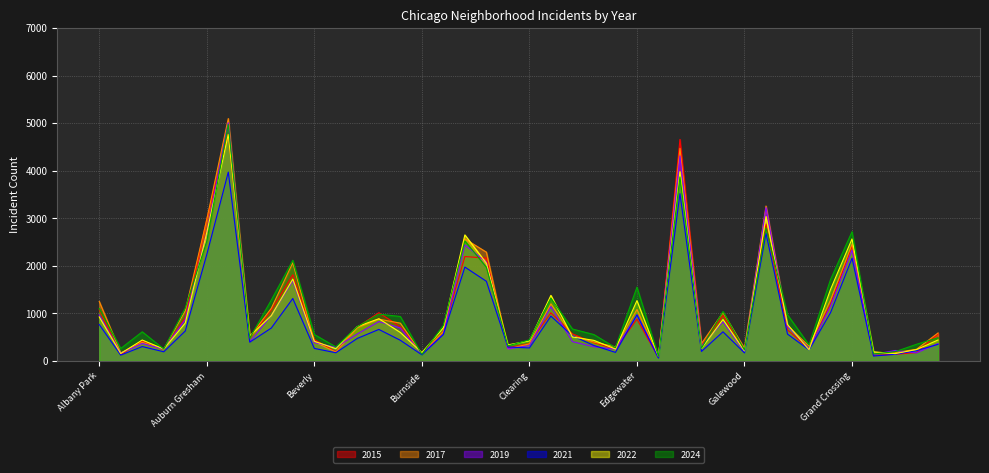

How many times do 2017 and 2022 cross each other?

18